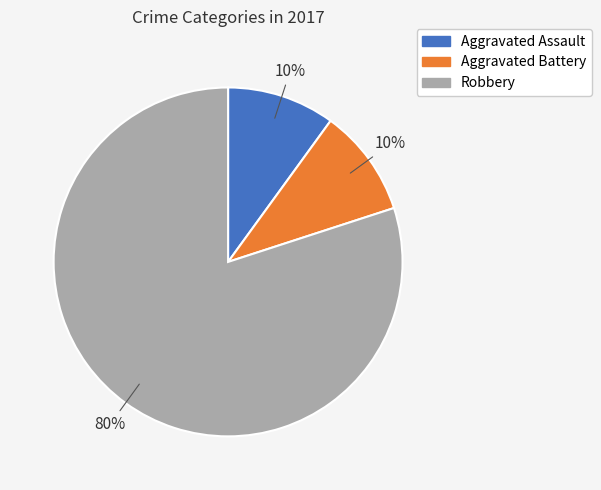

Does any single category account for the majority?

Yes